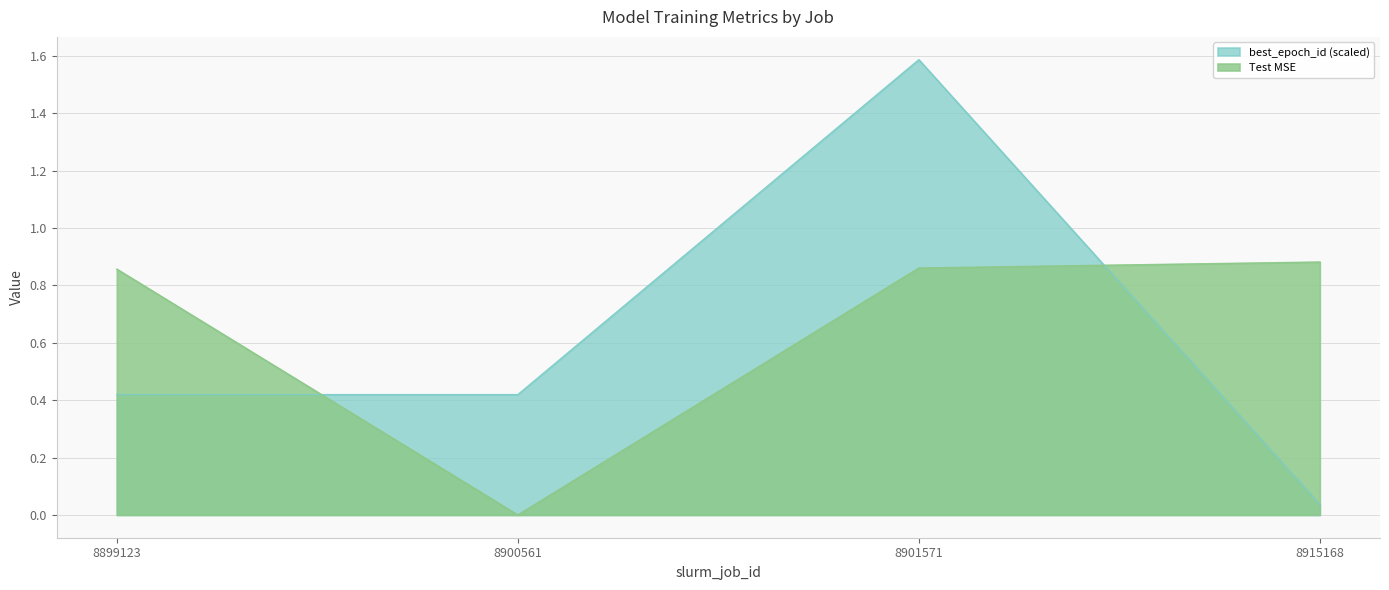

How many times do best_epoch_id and Test MSE cross each other?

2